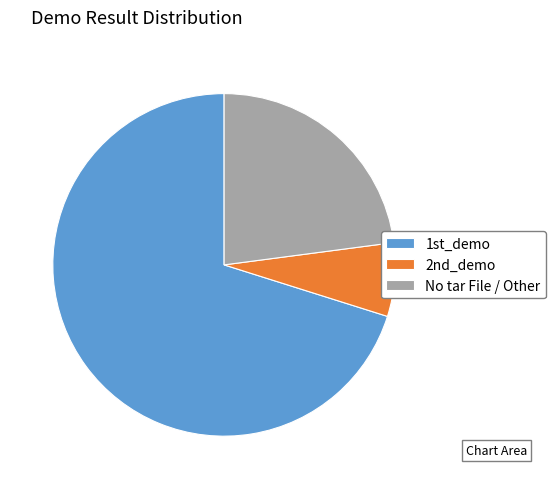

What is the smallest slice in the pie chart?

2nd_demo